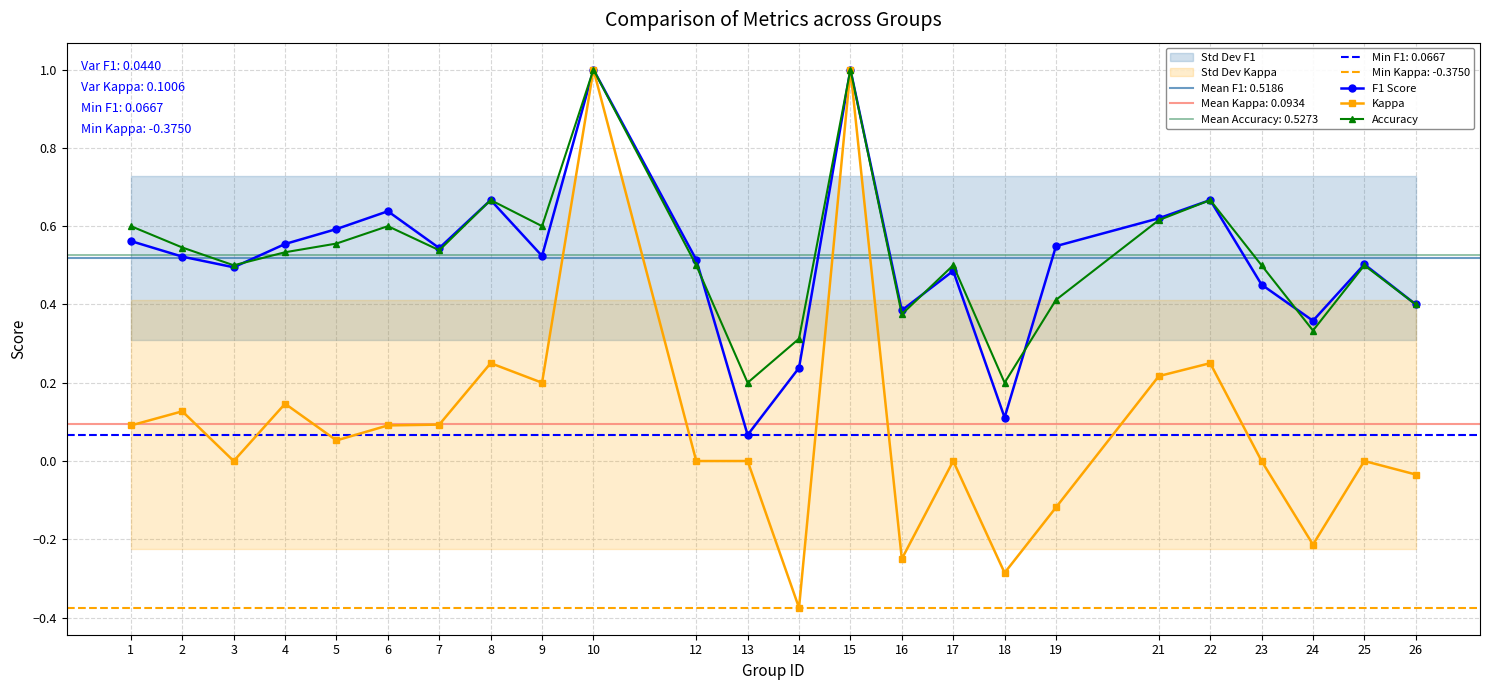

True or false: Accuracy and Kappa cross at least once.

False